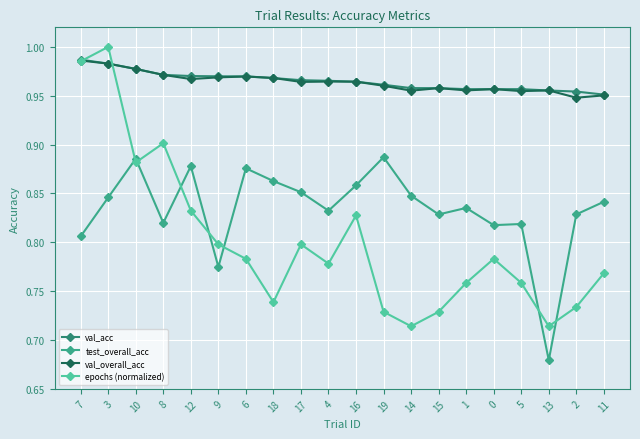

True or false: val_overall_acc and test_overall_acc cross at least once.

False